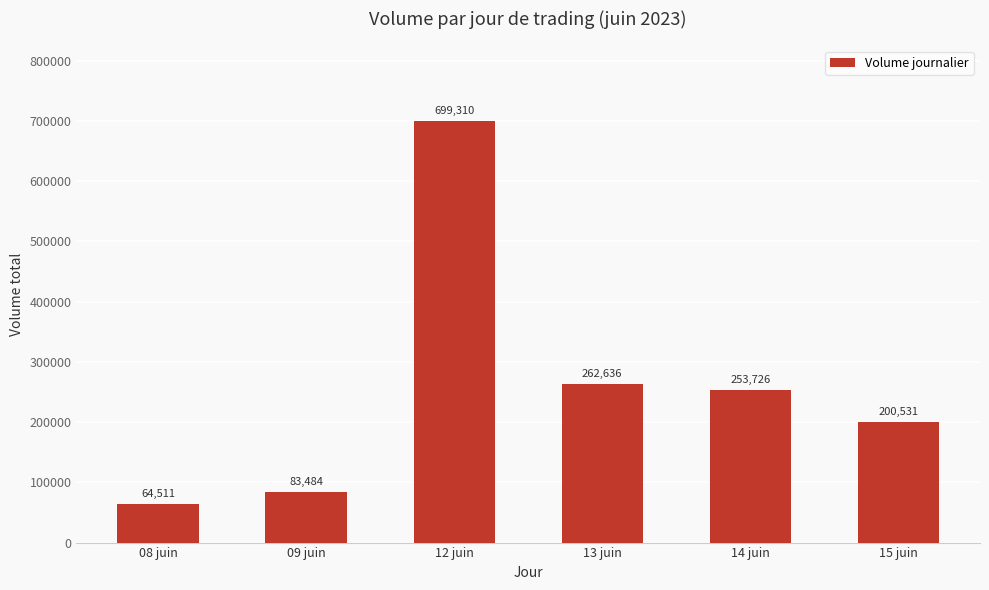

Which category has the lowest value across all series?

08 juin